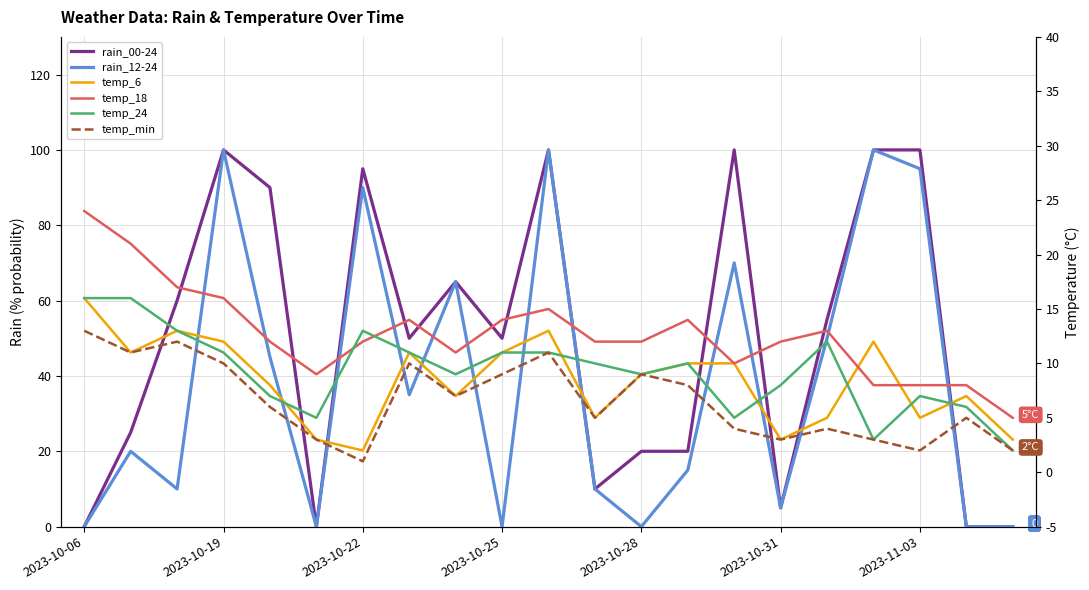

Which category has the lowest value in the temp_18 series?

20